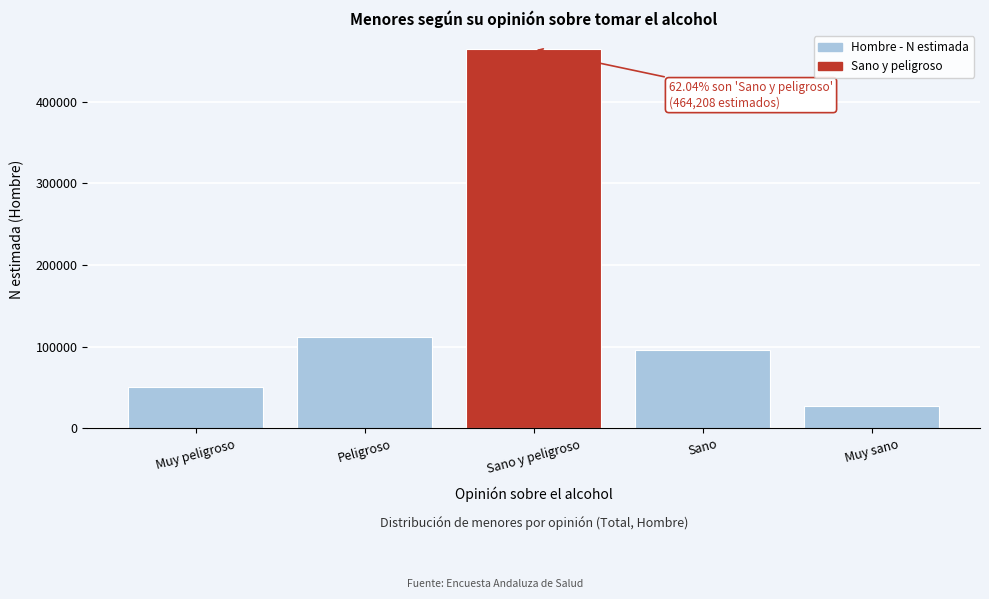

Reading left to right, transcribe all the data shown in this chart.

Muy peligroso=50183	Peligroso=111493	Sano y peligroso=464208	Sano=95462	Muy sano=26857